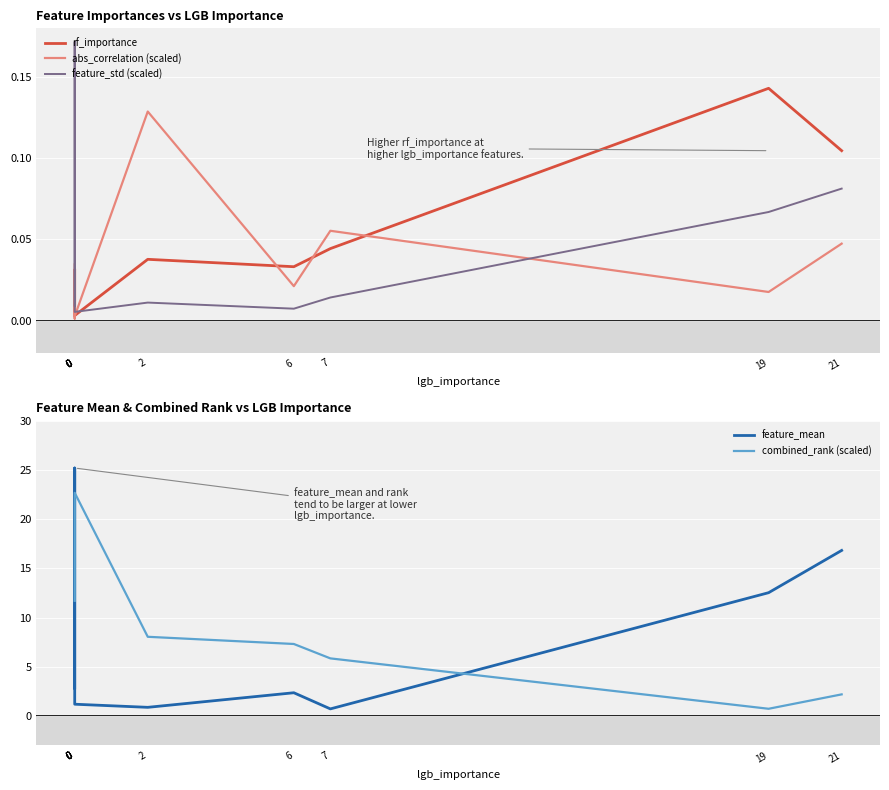

True or false: feature_std (scaled) has more than 0 points higher than both neighbors.

True